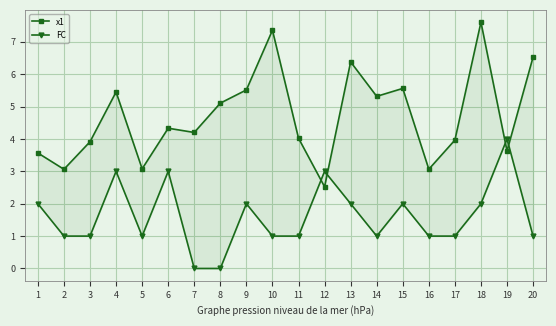

Which series changed the most between 3 and 9?

x1